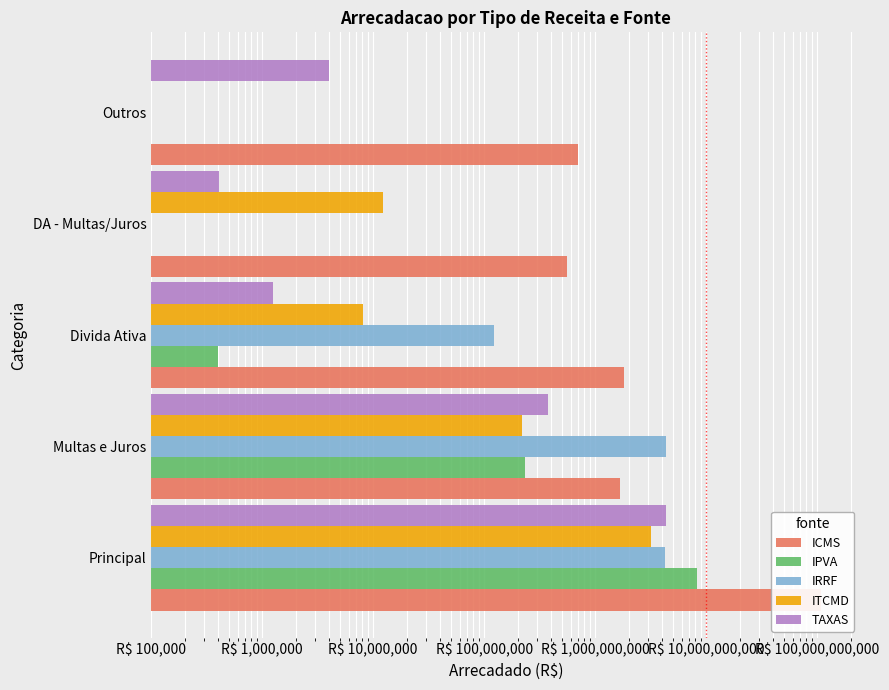

What is the approximate value of ITCMD at Divida Ativa?

8067099.8